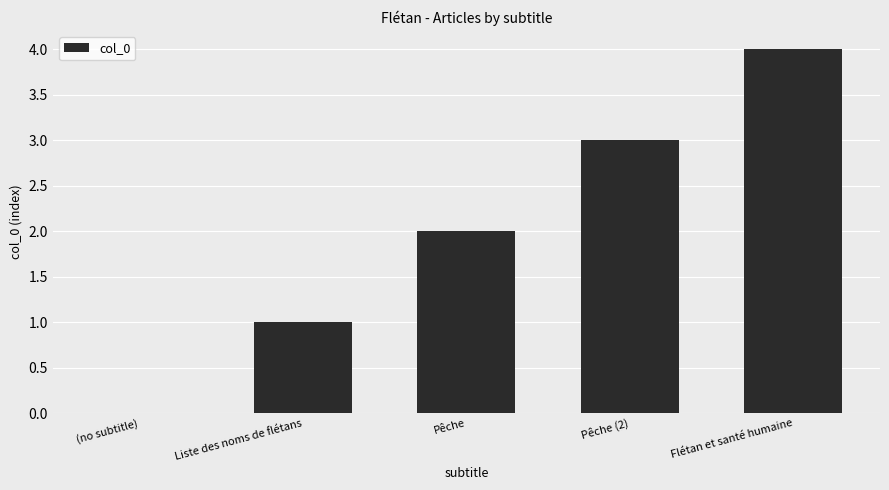

What is the sum of all values?

10